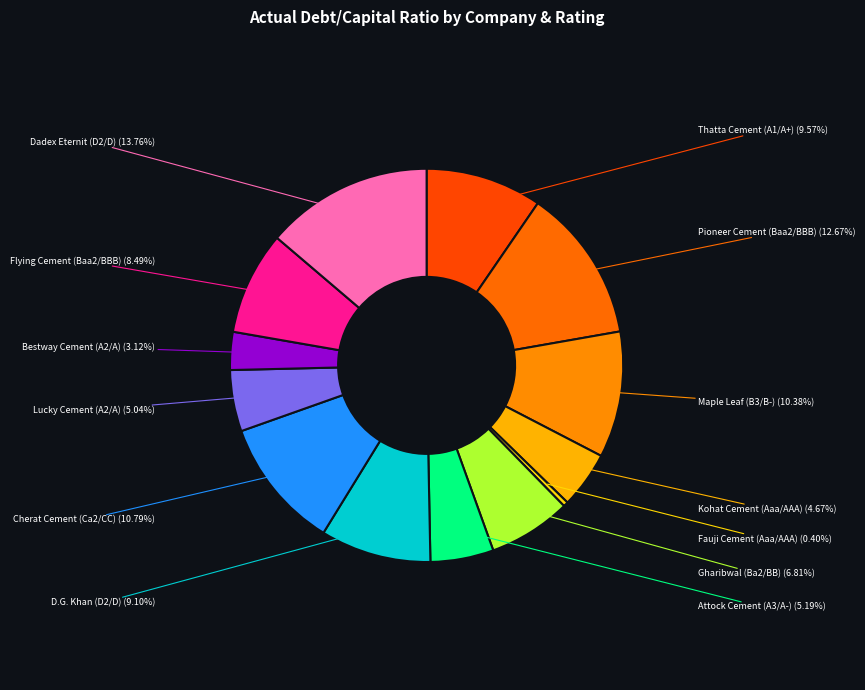

To the nearest percent, what is the combined percentage of Dadex Eternit (D2/D) and Attock Cement (A3/A-)?

19%